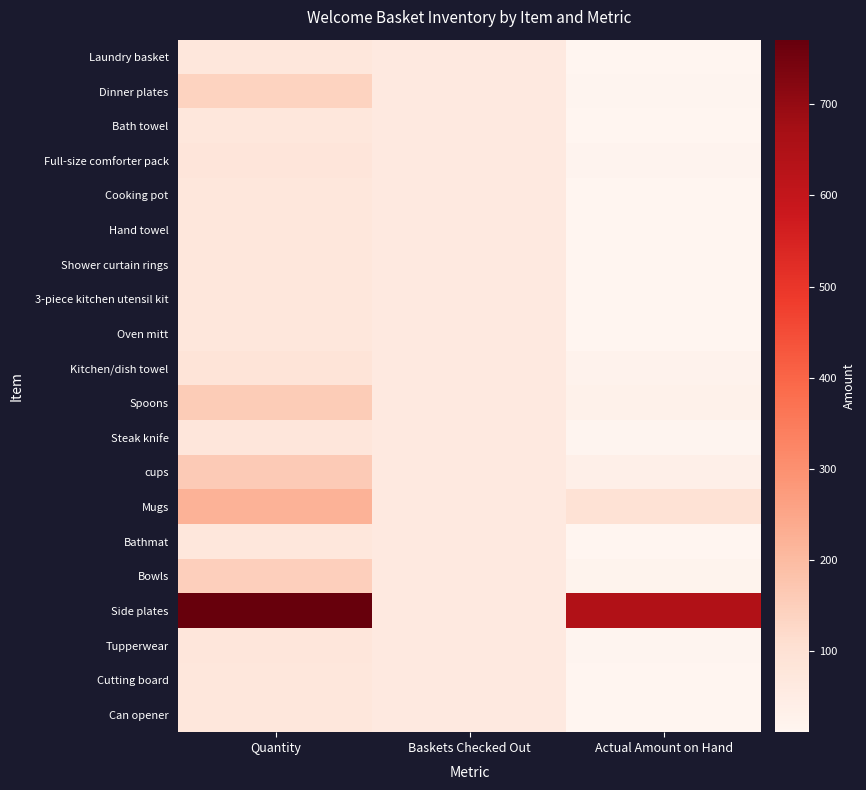

Rank the series by their maximum value, from highest to lowest.

Side plates, Mugs, cups, Spoons, Bowls, Dinner plates, Kitchen/dish towel, Full-size comforter pack, Steak knife, Tupperwear, Laundry basket, Bath towel, Cooking pot, Hand towel, Shower curtain rings, Oven mitt, Bathmat, Cutting board, Can opener, 3-piece kitchen utensil kit